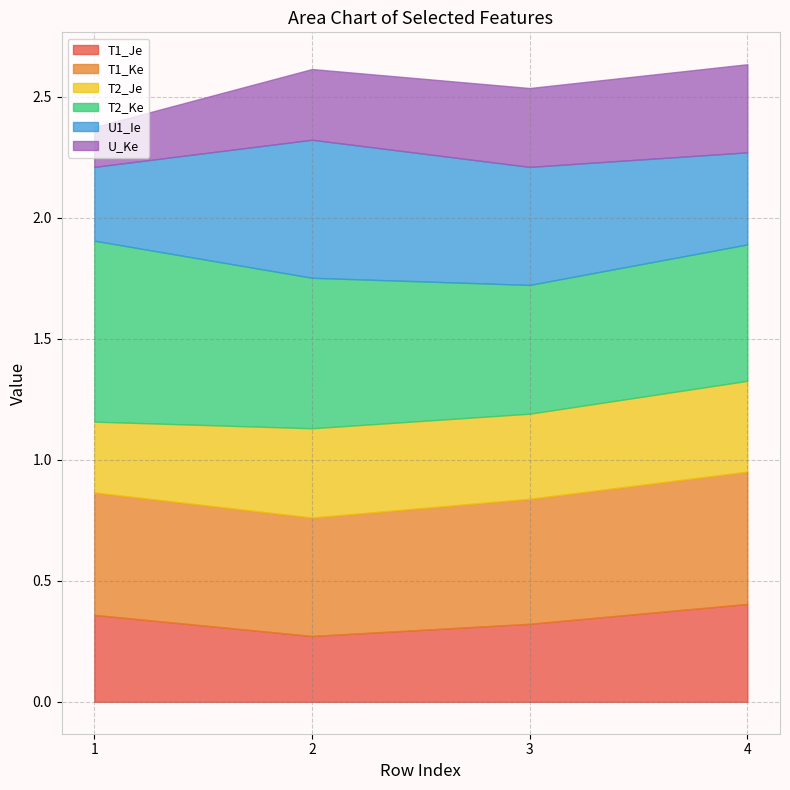

At which category does U1_Ie reach its first local peak?

2